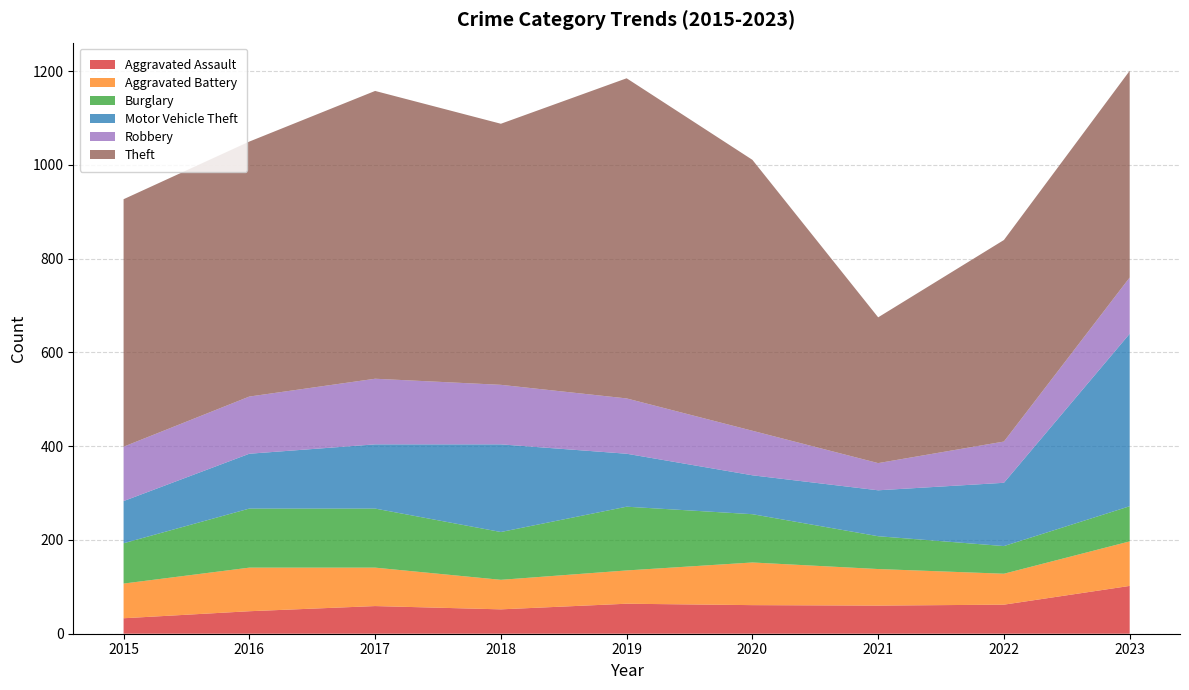

Reading left to right, transcribe all the data shown in this chart.

Aggravated Assault: 33	48	59	52	64	61	60	62	102
Aggravated Battery: 74	93	82	63	71	91	78	66	95
Burglary: 86	126	126	102	136	103	70	59	75
Motor Vehicle Theft: 90	117	137	187	113	83	98	135	368
Robbery: 116	122	140	127	118	95	58	88	120
Theft: 528	544	614	557	683	578	311	430	441